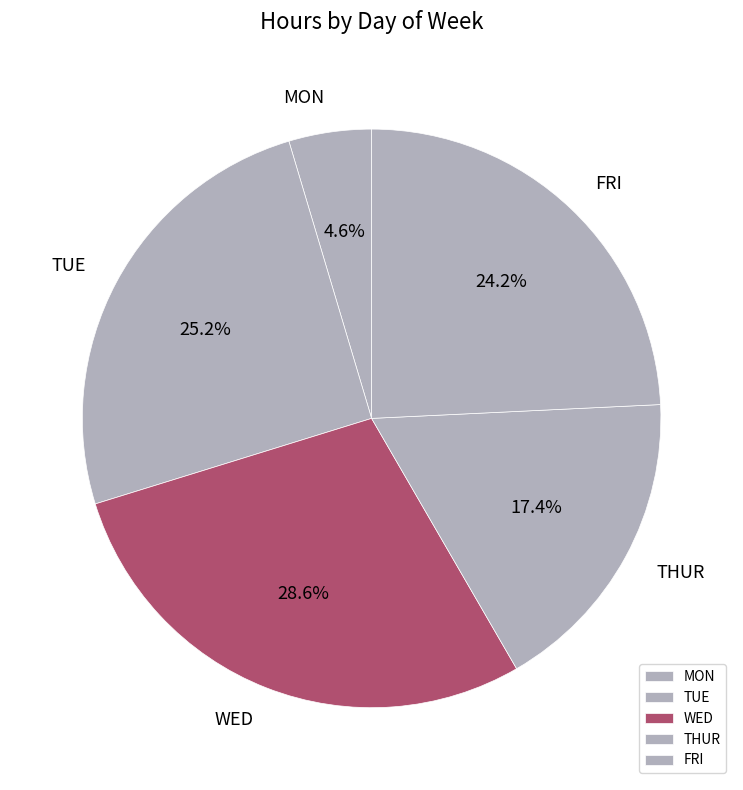

To the nearest percent, what is the difference between the TUE and FRI slice percentages?

1%